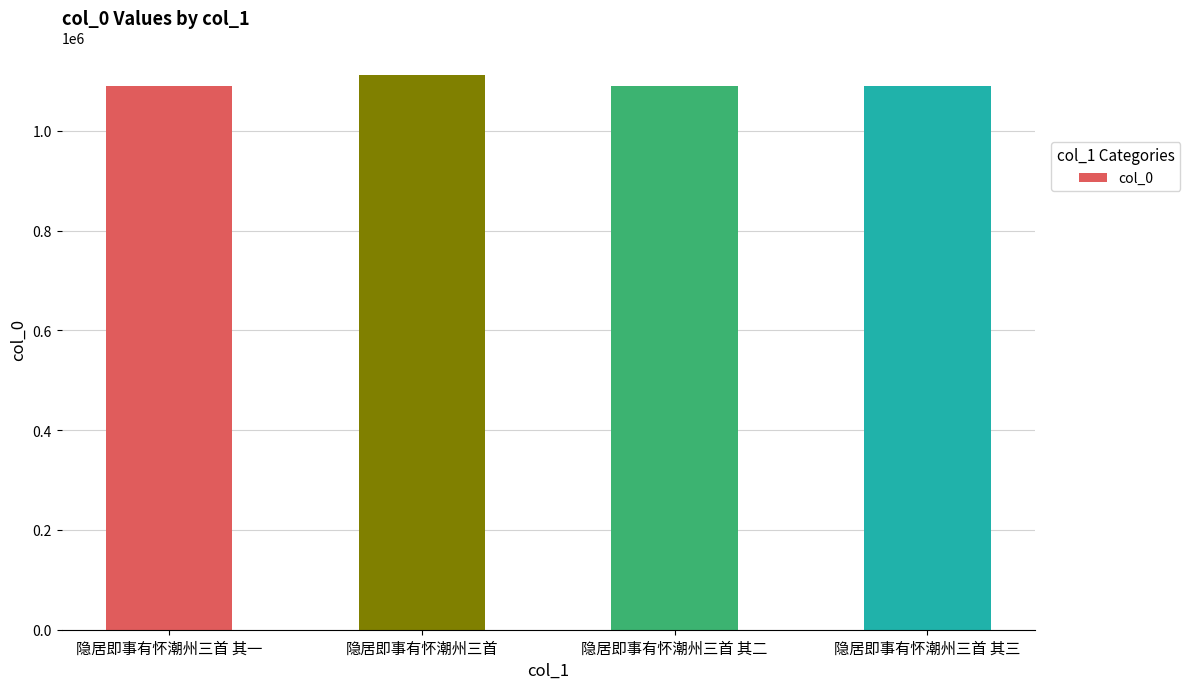

Is it true that the value at 隐居即事有怀潮州三首 其三 is 1857642?

False